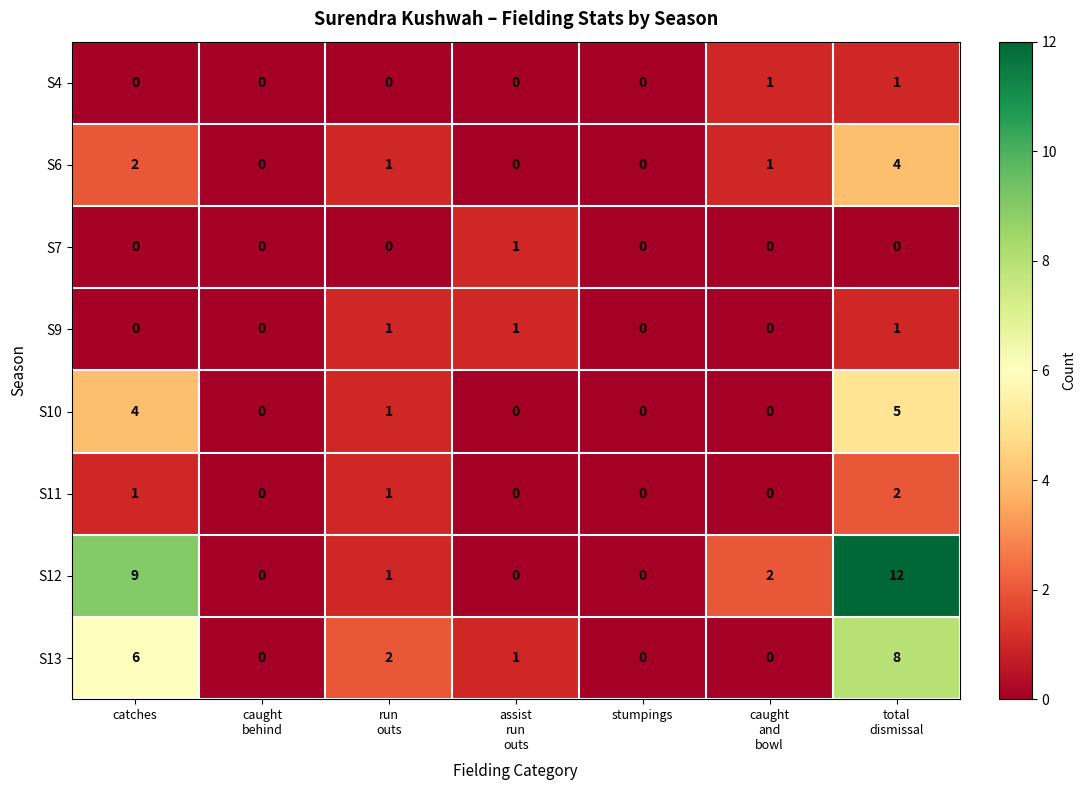

Which series has the widest spread of values?

S12